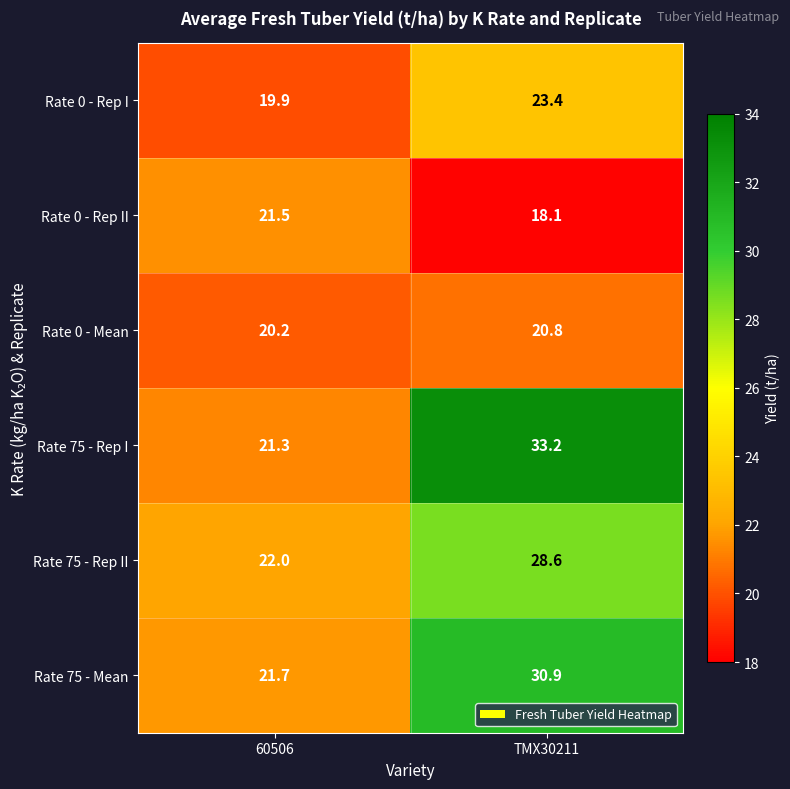

The value of Rate 75 - Rep I at 60506 is 21.3. True or false?

True